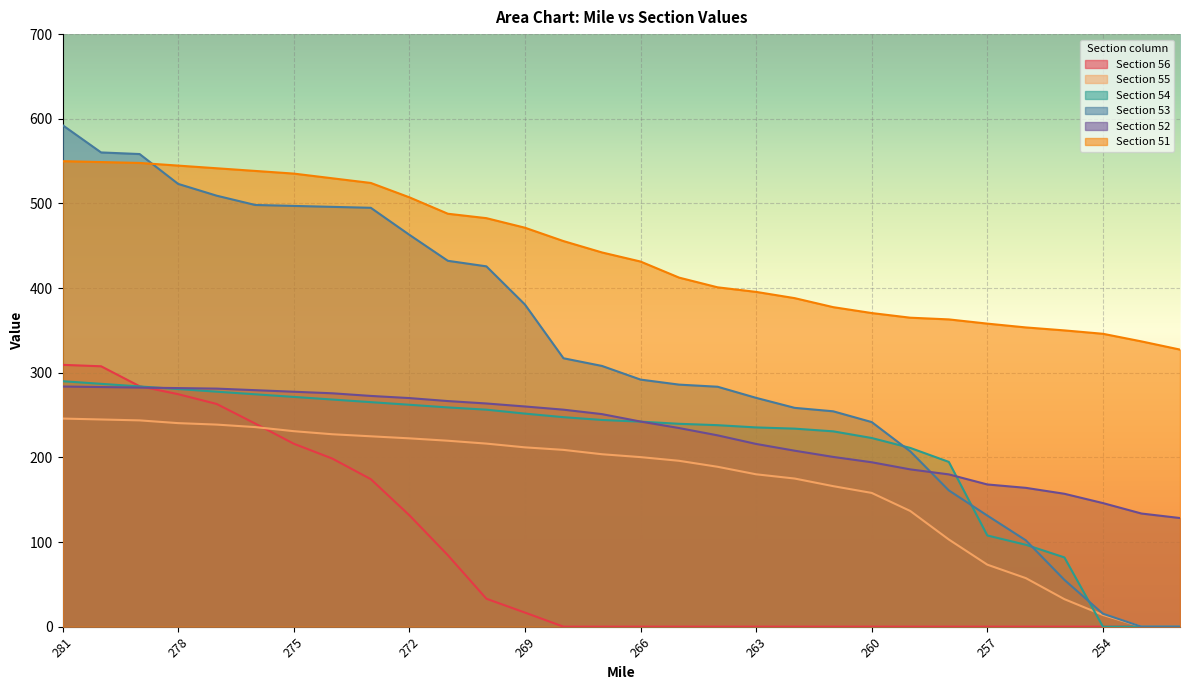

Reading left to right, list all the values displayed in this chart.

56: 309.3	307.6	284.1	274.6	263.1	239.9	216.2	198.6	174.2	131.7	84.4	33.0	16.7	0.0	0.0	0.0	0.0	0.0	0.0	0.0	0.0	0.0	0.0	0.0	0.0	0.0	0.0	0.0	0.0	0.0
55: 245.9	244.8	243.7	240.5	238.7	235.8	230.9	227.3	224.9	222.5	219.7	216.3	211.8	208.9	203.7	200.3	196.0	188.9	180.0	175.0	166.0	158.0	136.7	103.0	73.2	57.3	32.5	13.8	0.0	0.0
54: 290.0	286.9	283.8	280.7	277.6	274.5	271.4	268.3	265.2	262.2	259.0	256.3	251.7	247.5	244.2	242.2	239.7	238.0	235.4	234.0	230.8	222.9	211.2	194.7	107.7	96.8	81.8	0.0	0.0	0.0
53: 592.5	560.2	558.3	523.1	509.1	498.2	497.1	495.9	494.8	463.0	432.2	425.7	380.6	317.1	308.0	291.9	285.9	283.4	270.3	258.5	254.4	241.7	207.1	161.0	131.2	102.0	55.3	15.3	0.0	0.0
52: 283.7	283.1	282.5	281.8	281.2	279.4	277.5	275.7	272.6	270.1	266.5	263.7	260.1	256.4	251.1	242.3	234.6	226.0	215.9	207.9	200.5	194.2	185.8	179.9	168.0	164.0	157.0	146.0	133.7	128.3
51: 549.9	548.9	547.8	544.7	541.5	538.4	535.2	529.7	524.2	507.2	487.8	482.6	471.3	455.5	442.1	431.3	412.4	400.9	395.5	388.1	377.5	370.5	365.0	363.0	358.0	353.5	350.0	346.0	337.0	327.3